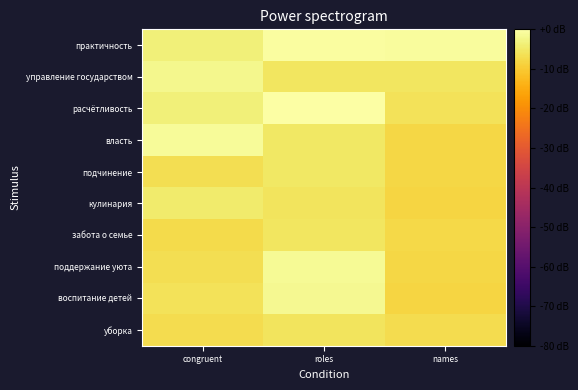

Which series has the largest total across all categories?

практичность